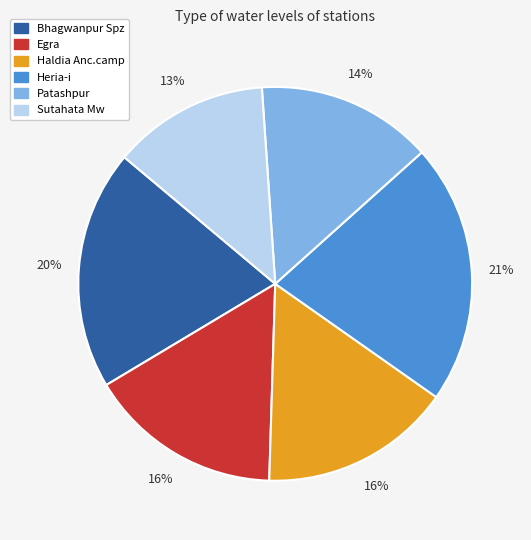

Count the number of slices in the pie.

6